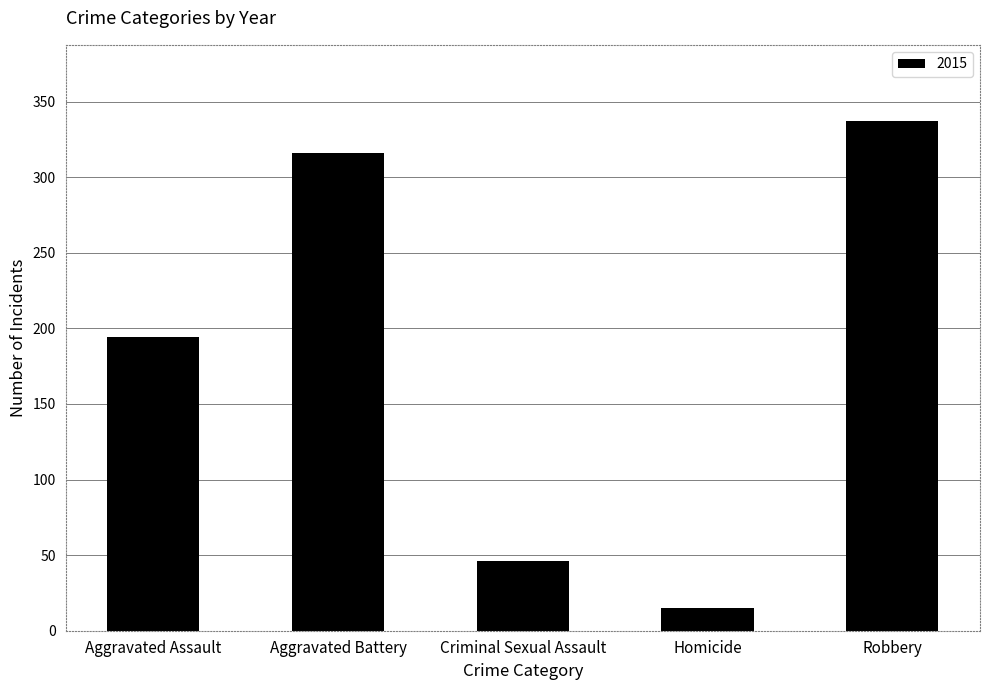

Rank the categories by value from highest to lowest.

Robbery, Aggravated Battery, Aggravated Assault, Criminal Sexual Assault, Homicide